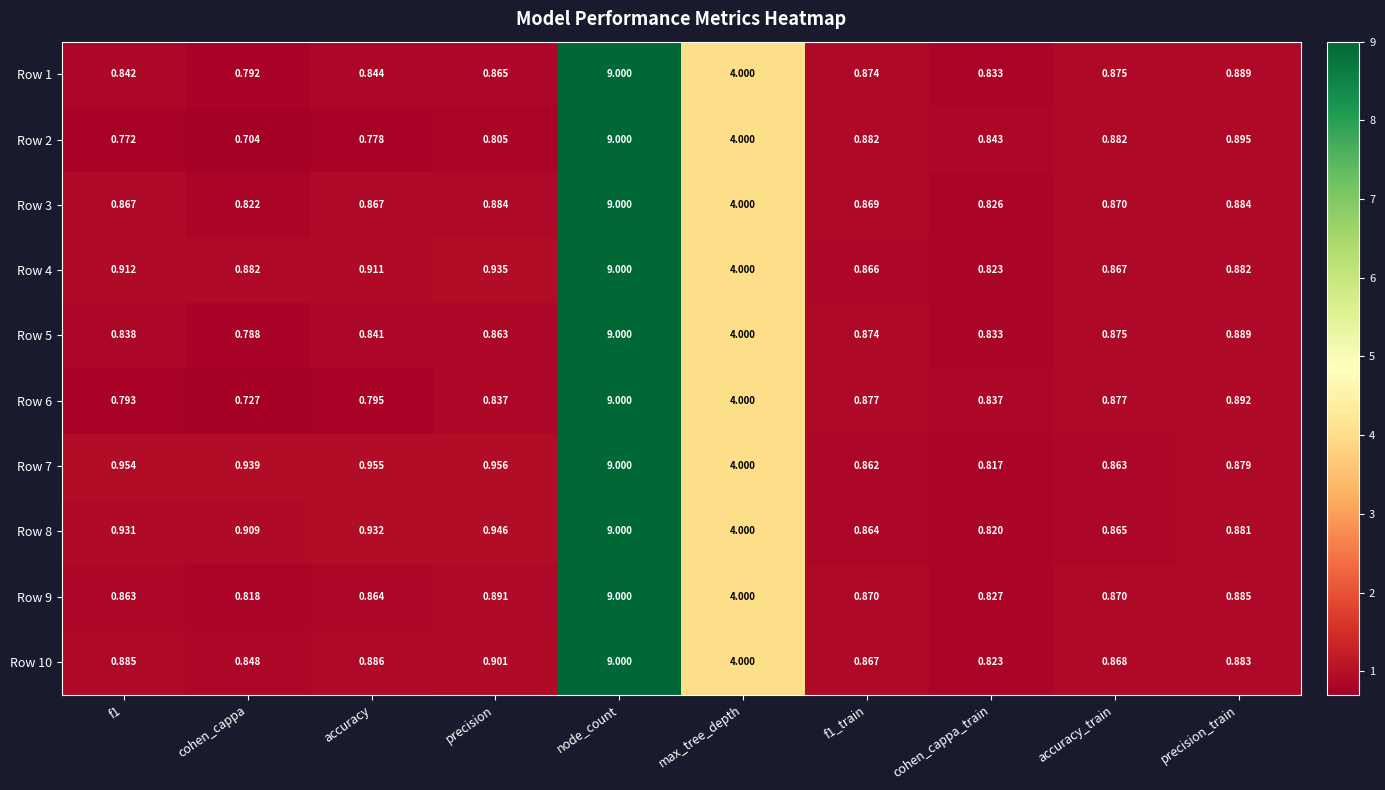

Where is Row 6 nearest to the value 4?

max_tree_depth